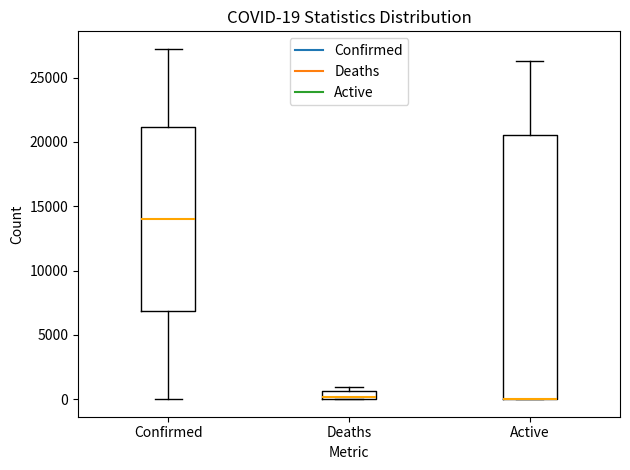

Which box is the tallest, from its lower edge to its upper edge?

Active